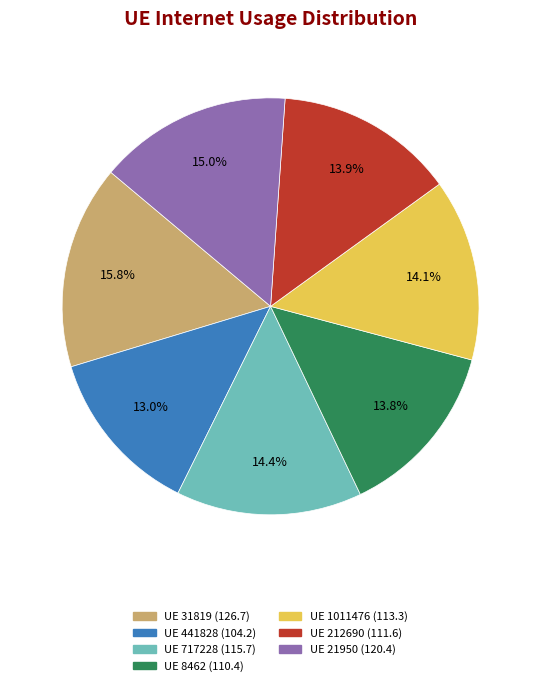

How many segments does this pie chart have?

7